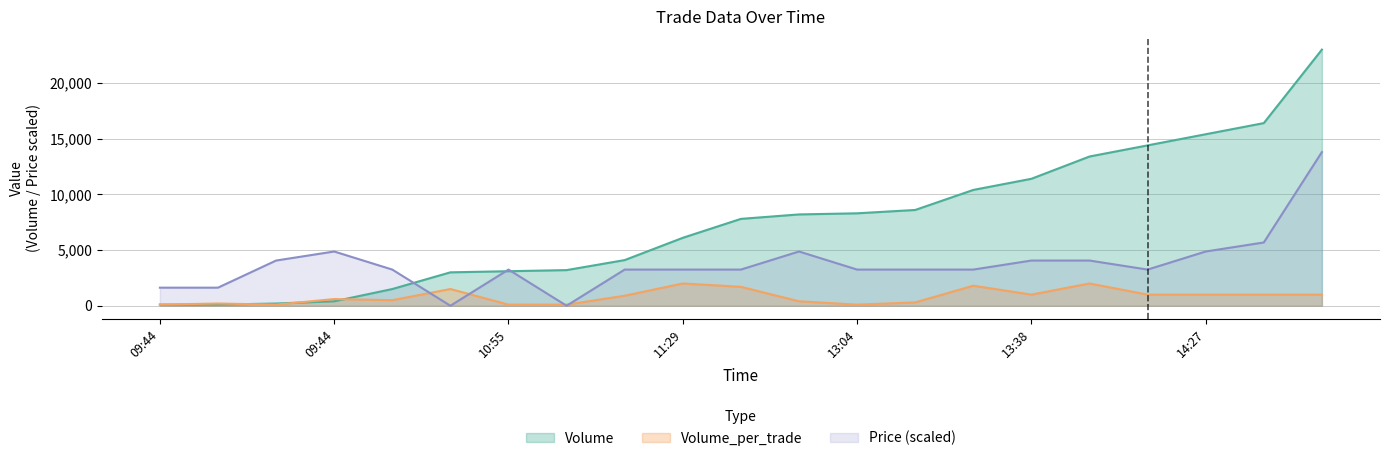

How many values in the Volume_per_trade series exceed 900?

10